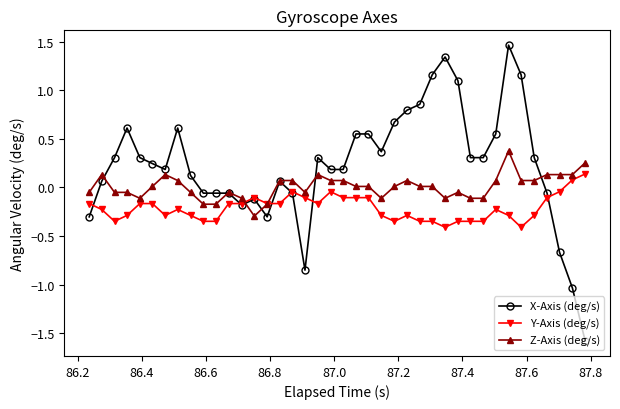

Which series has the largest total across all categories?

X-Axis (deg/s)